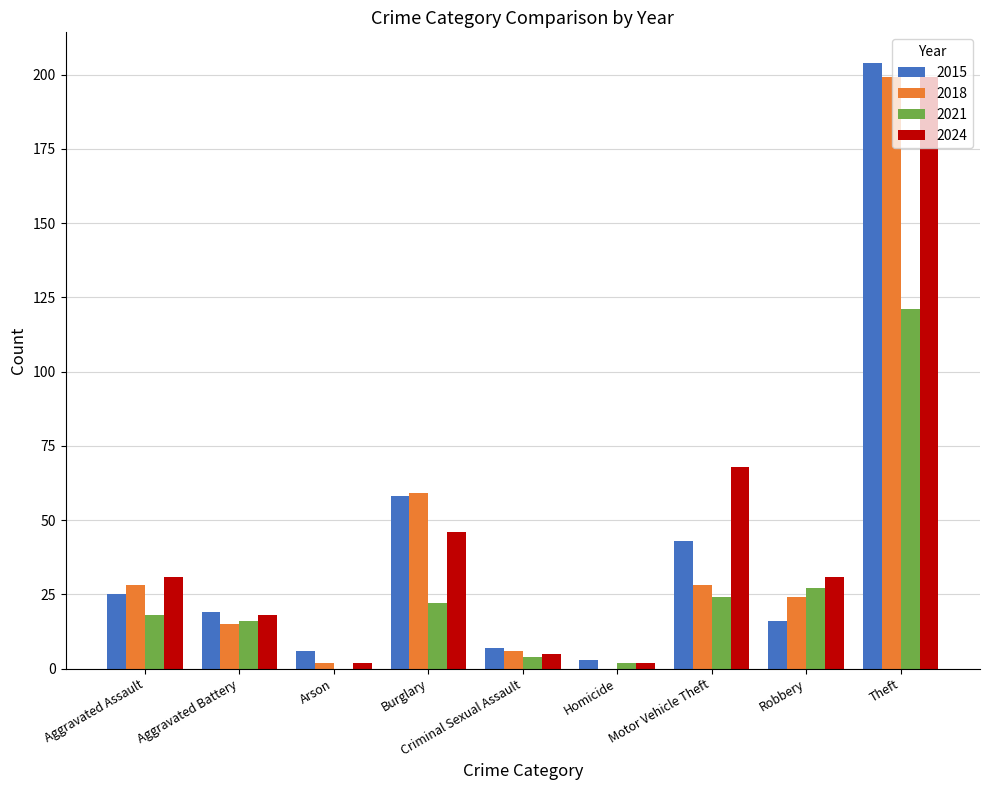

At which label does 2021 reach its peak?

Theft